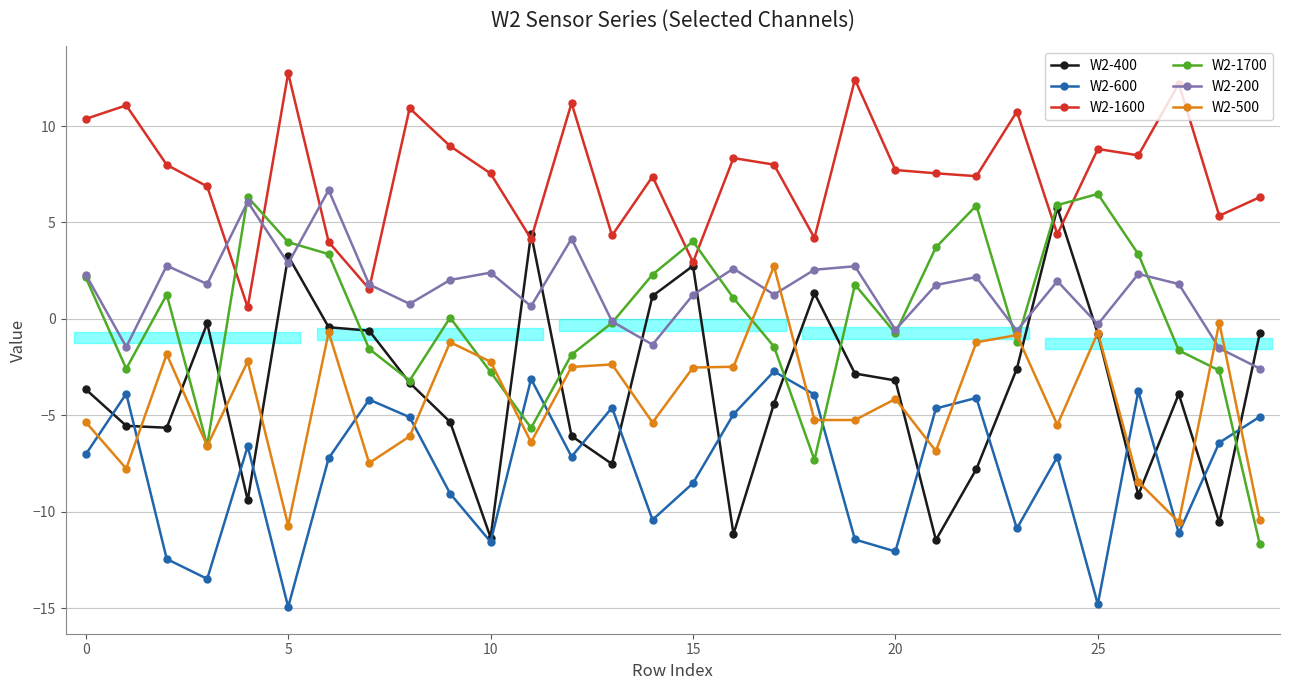

How many values in W2-1700 are below zero?

15